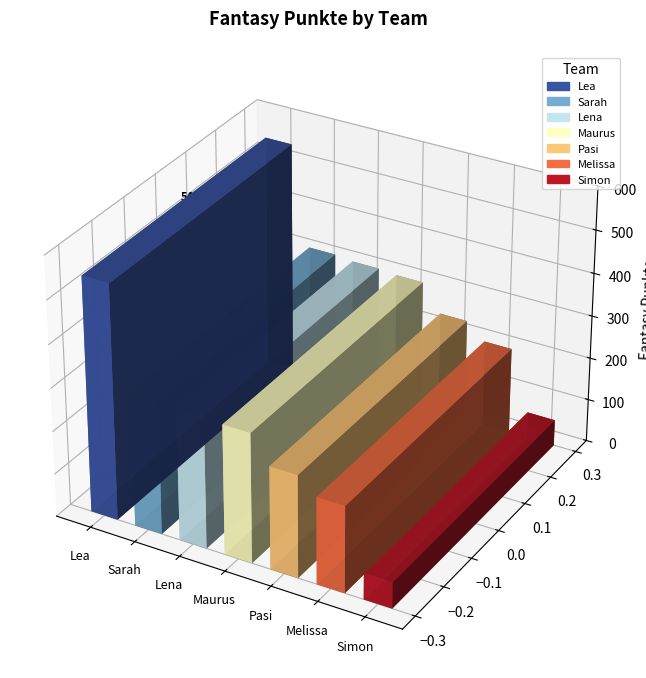

True or false: the data shows 539 at Lena.

False